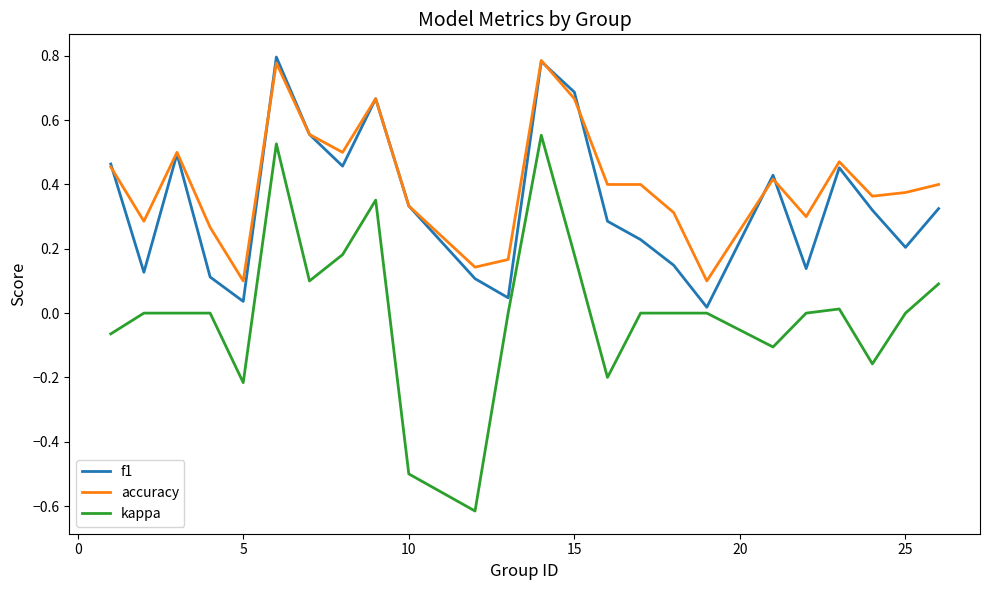

Rank the series by their average value, from highest to lowest.

accuracy, f1, kappa